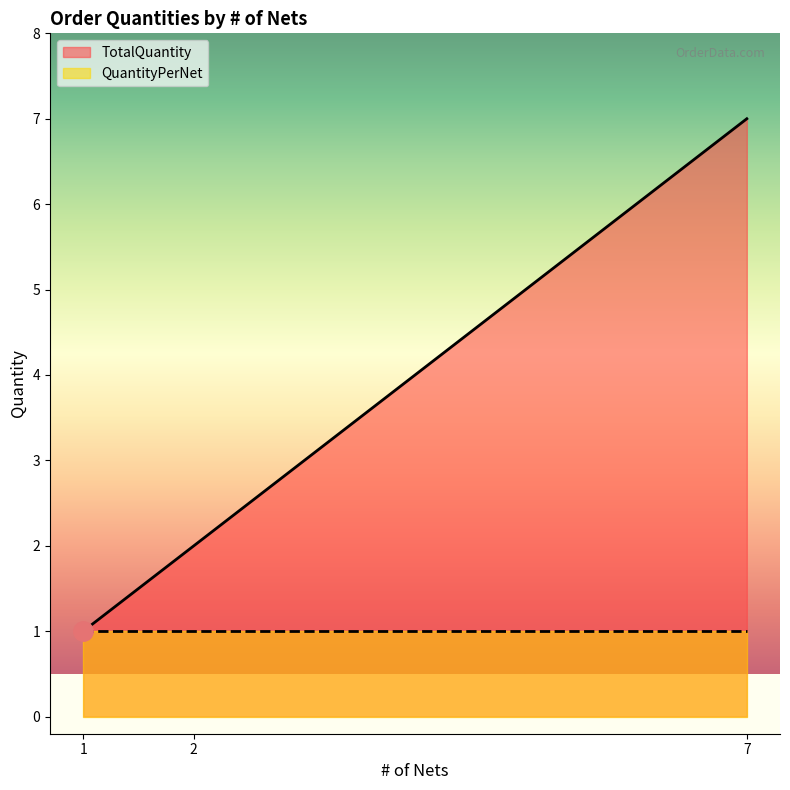

What is the difference between the maximum and minimum values in the TotalQuantity series?

6.0